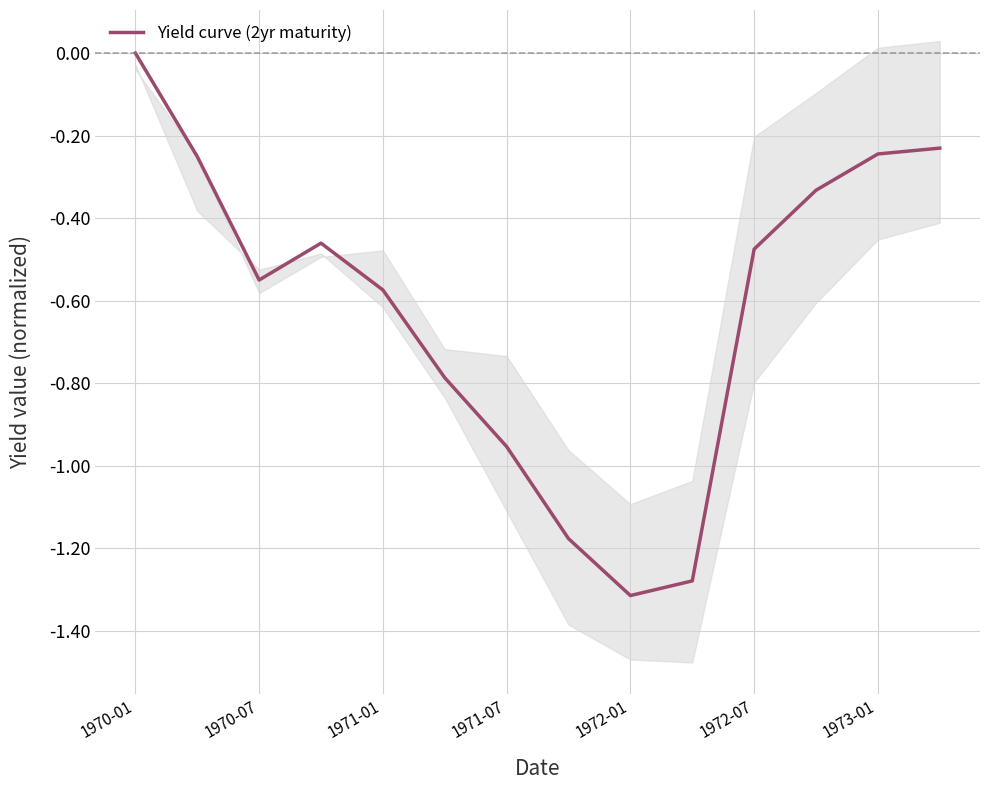

Is this an area chart (filled region under the line)?

No